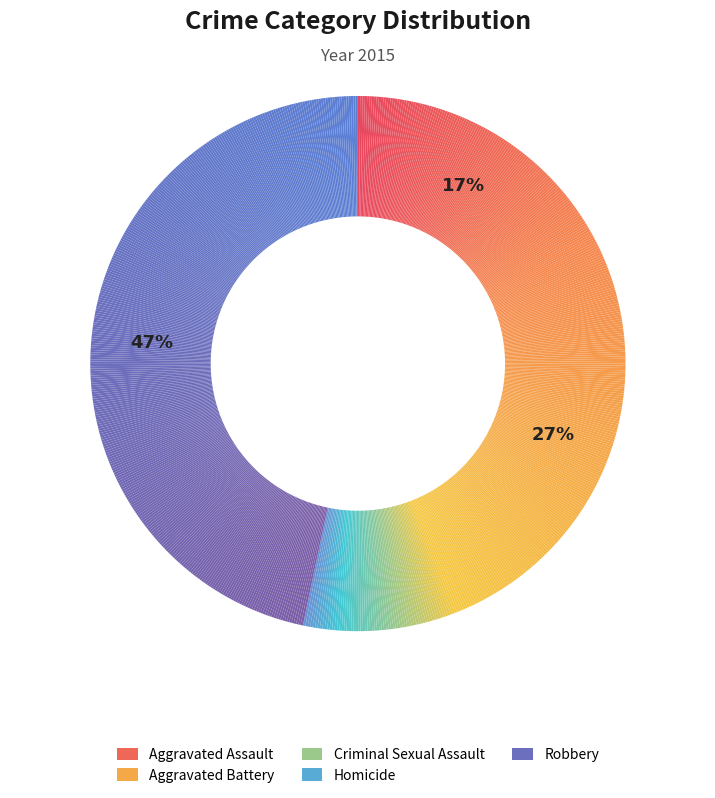

Approximately how many times larger is the value at Aggravated Battery compared to Homicide?

12.2